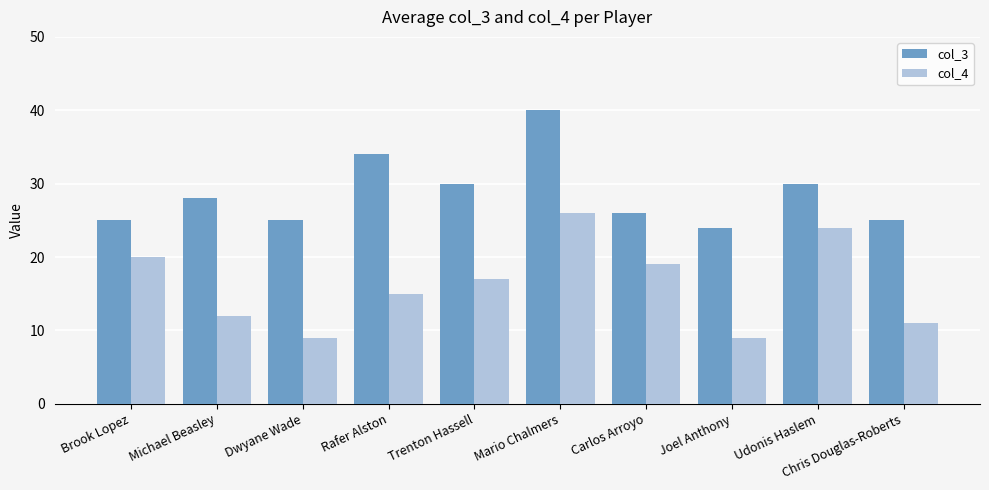

Are the bars grouped side by side (vs. stacked)?

Yes